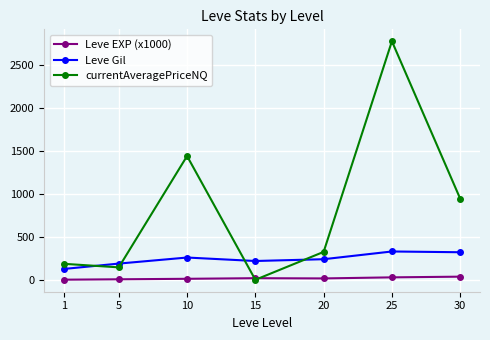

Which series has the largest range (max minus min)?

currentAveragePriceNQ